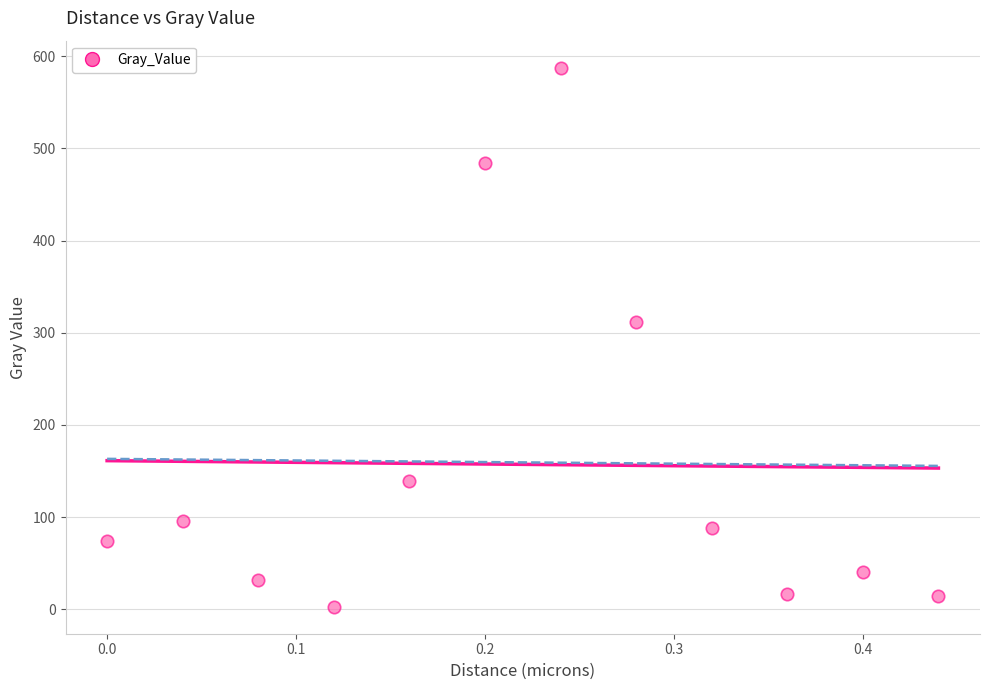

What Y value in the scatter plot is closest to 295?

311.9